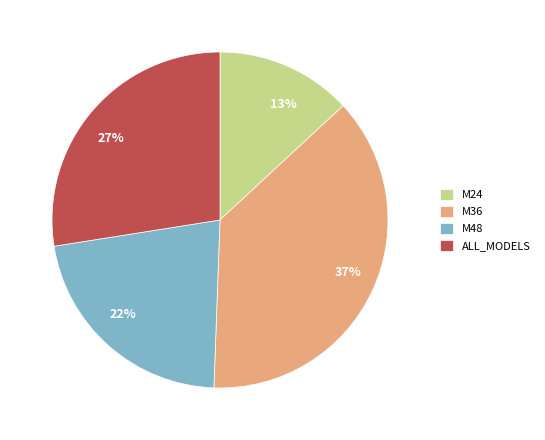

To the nearest percent, what is the average slice percentage?

25%